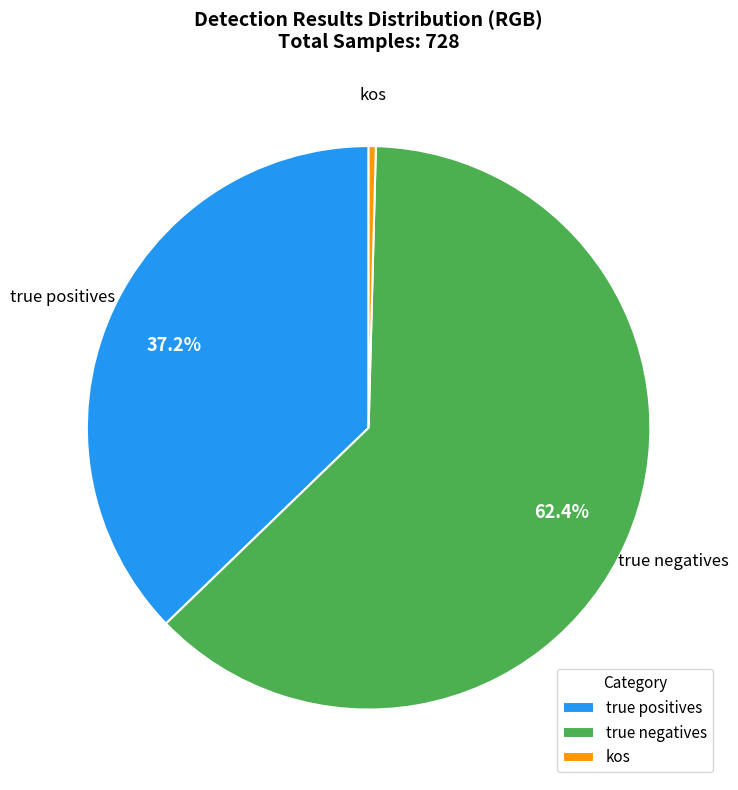

How many slices are in this pie chart?

3